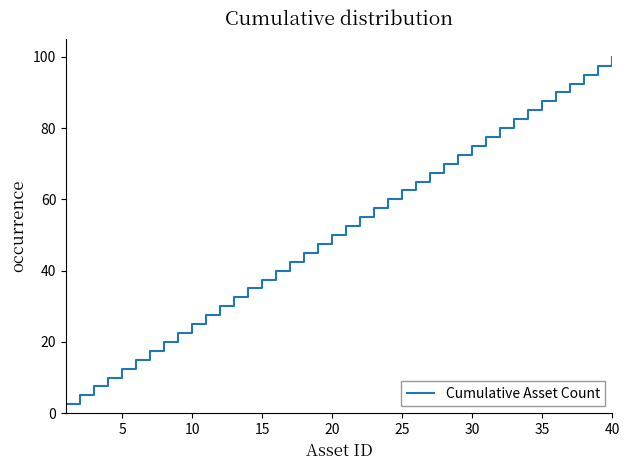

What is the smallest value displayed?

2.5